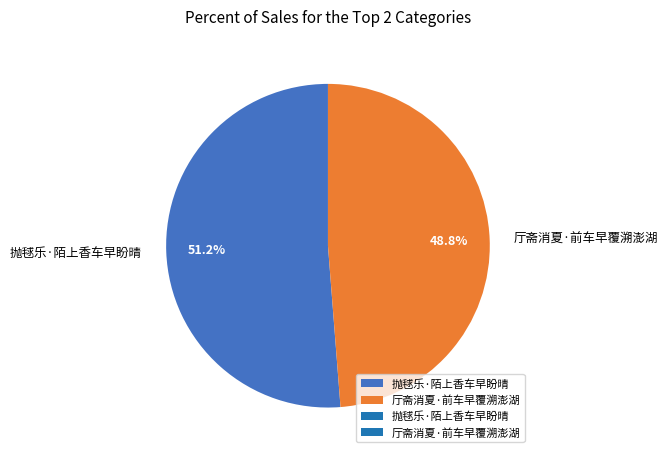

To the nearest percent, what is the difference between the 抛毬乐·陌上香车早盼晴 and 厅斋消夏·前车早覆溯澎湖 slice percentages?

2%